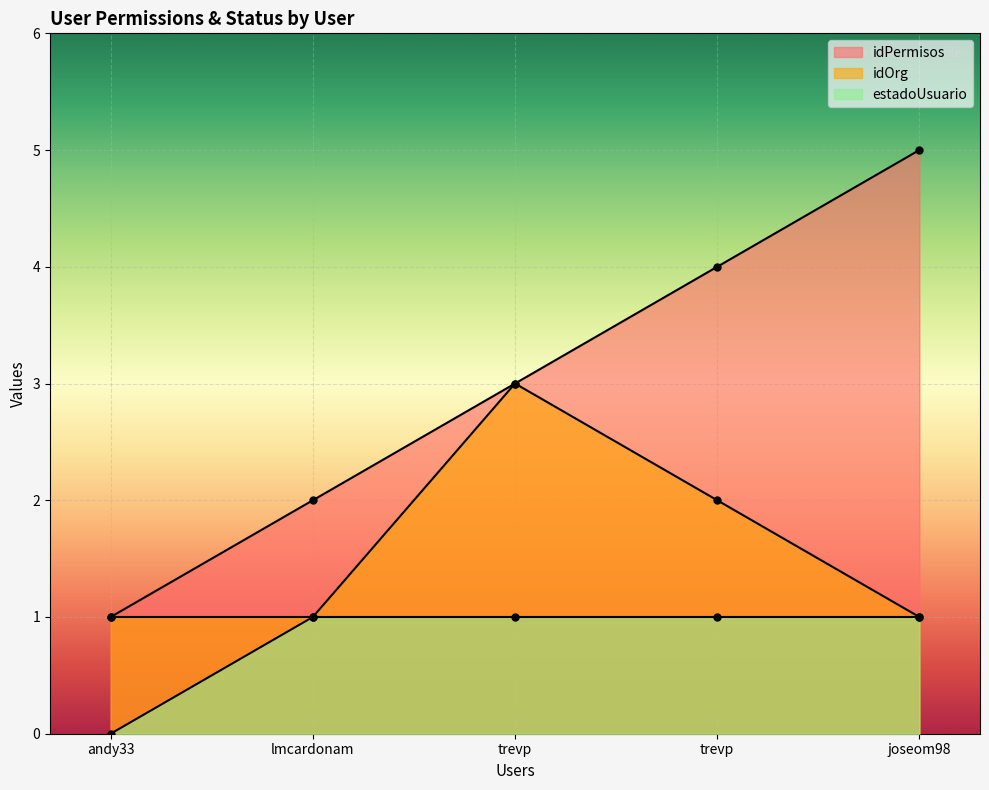

True or false: idPermisos and estadoUsuario intersect in this chart.

False